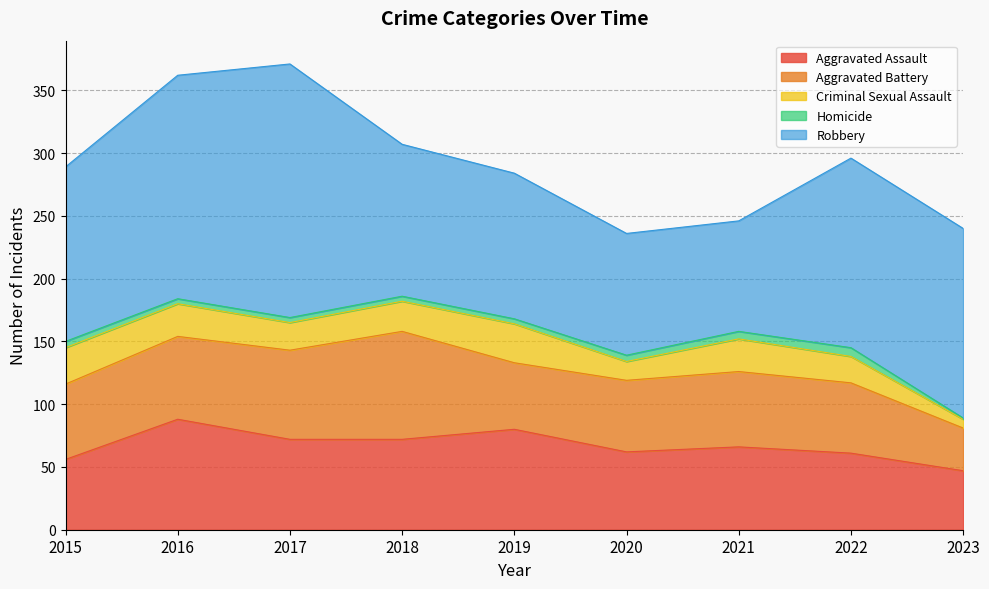

True or false: Homicide and Aggravated Battery cross at least once.

False